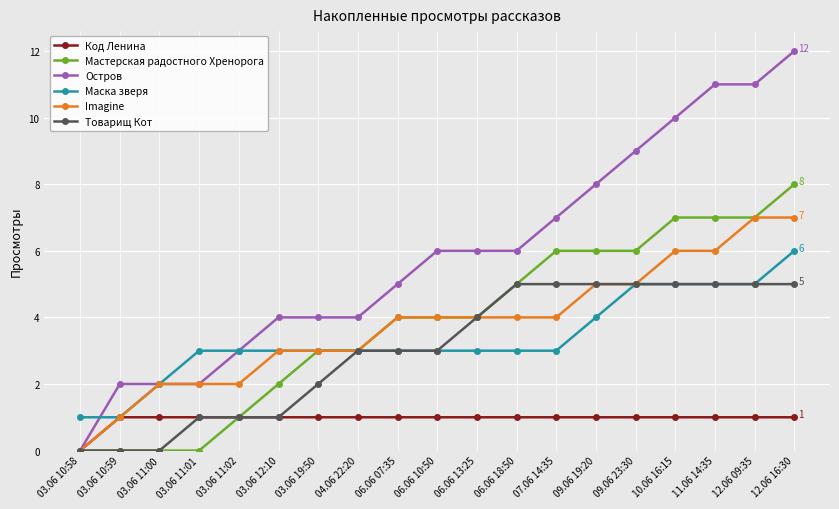

What position from the left is 09.06 19:20?

14